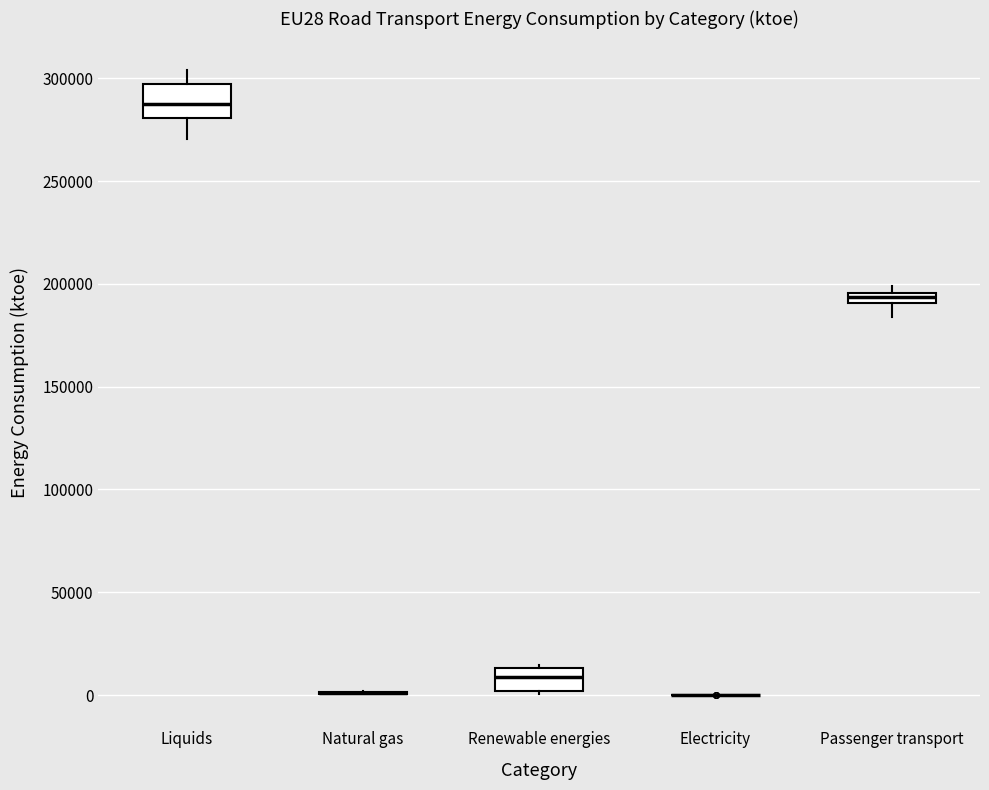

Where is the lower edge of the box for Renewable energies on the y-axis? The values are not printed on the chart, so give them approximately, as read against the axis.

0